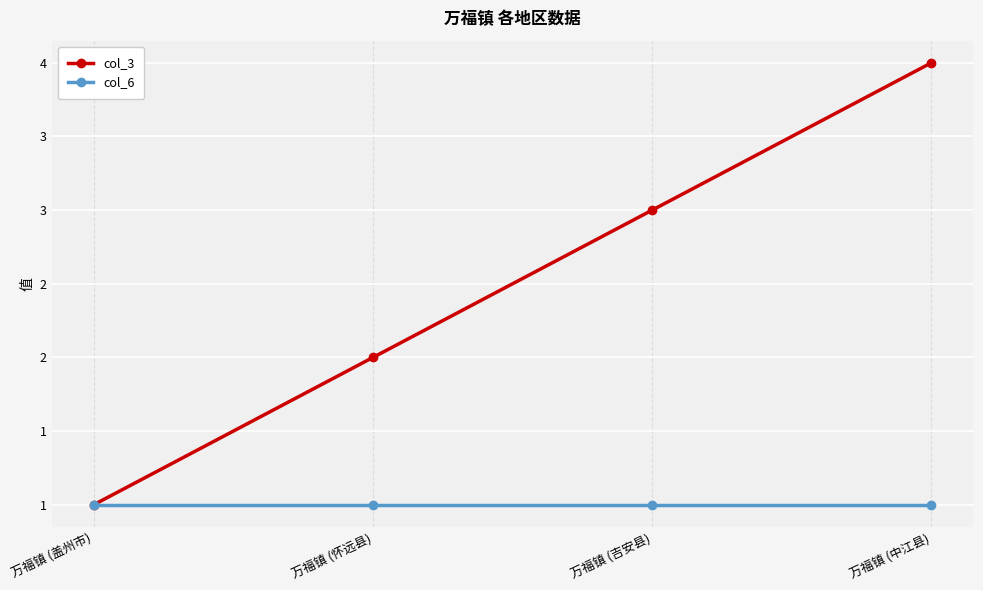

What value does the col_3 series have at 万福镇 (中江县)?

4